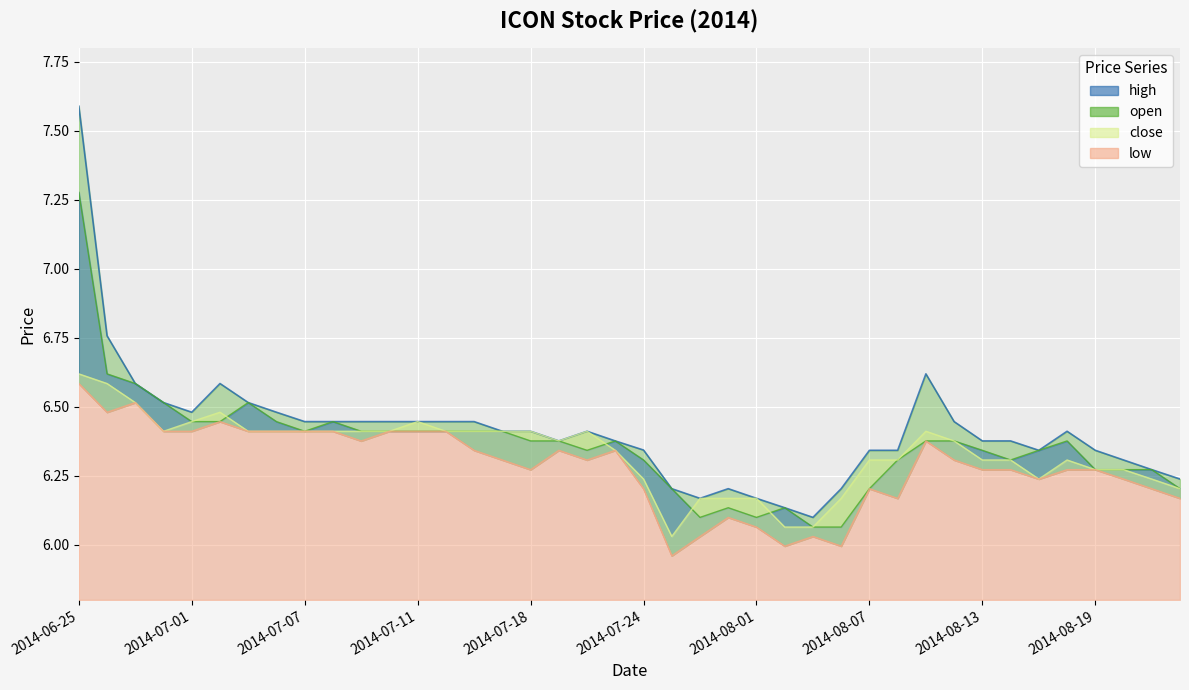

What is the difference between the maximum and minimum values in the close series?

0.6